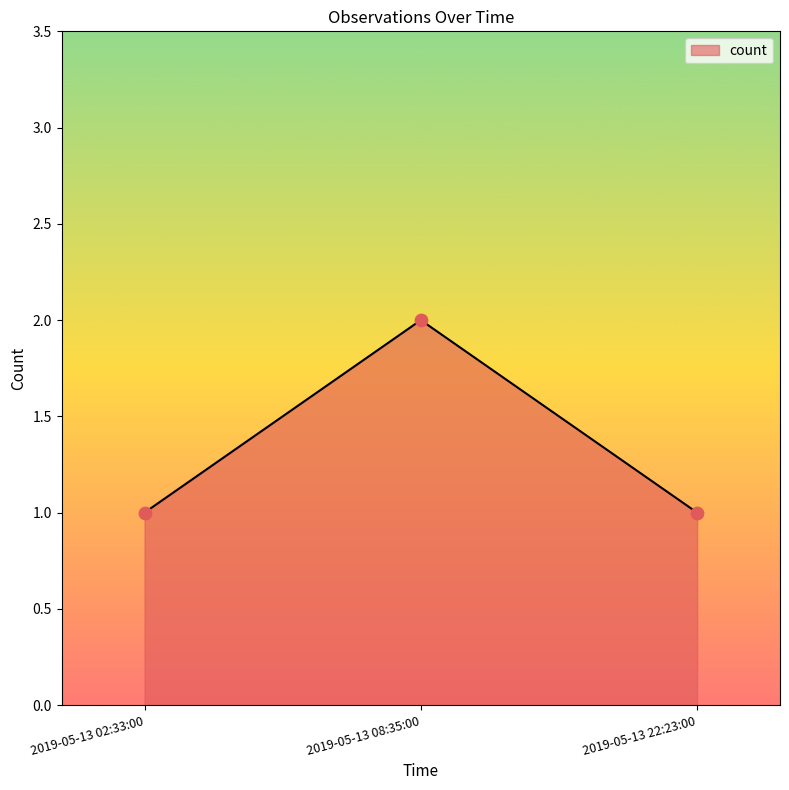

What is the ratio of the value at 2019-05-13 22:23:00 to the value at 2019-05-13 08:35:00?

0.5